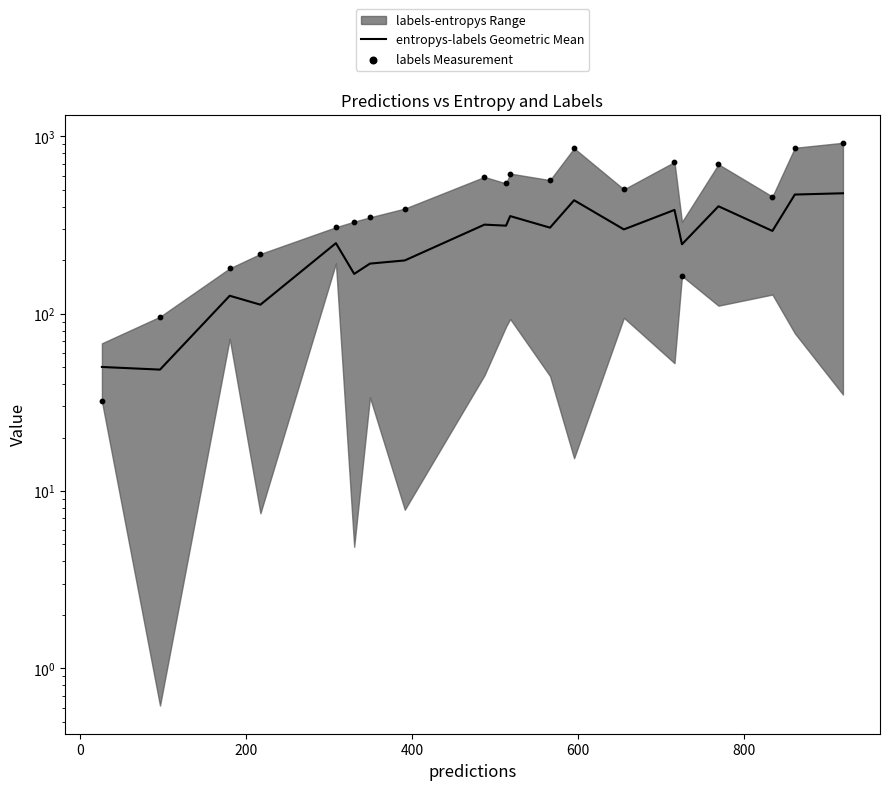

Which series has the largest total across all categories?

labels Measurement